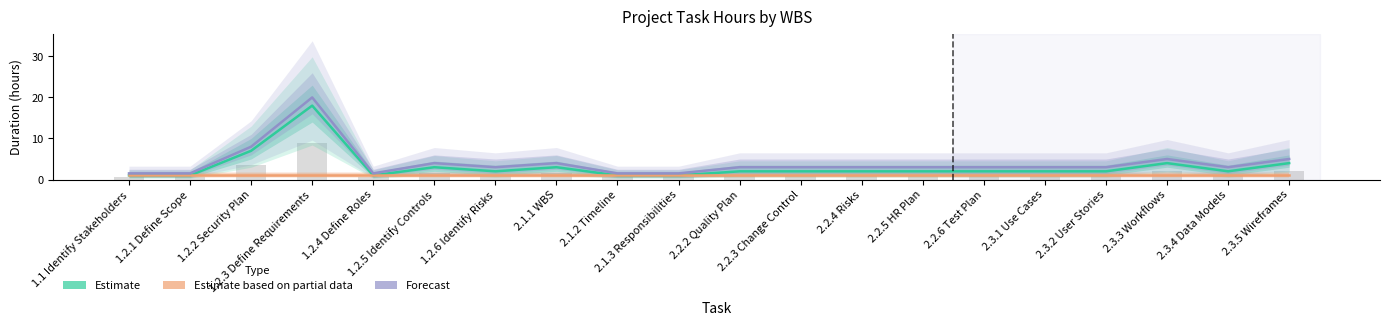

Reading right to left, transcribe all the data shown in this chart.

Estimate: 2.3.5 Wireframes=4.0	2.3.4 Data Models=2.0	2.3.3 Workflows=4.0	2.3.2 User Stories=2.0	2.3.1 Use Cases=2.0	2.2.6 Test Plan=2.0	2.2.5 HR Plan=2.0	2.2.4 Risks=2.0	2.2.3 Change Control=2.0	2.2.2 Quality Plan=2.0	2.1.3 Responsibilities=1.0	2.1.2 Timeline=1.0	2.1.1 WBS=3.0	1.2.6 Identify Risks=2.0	1.2.5 Identify Controls=3.0	1.2.4 Define Roles=1.0	1.2.3 Define Requirements=18.0	1.2.2 Security Plan=7.0	1.2.1 Define Scope=1.0	1.1 Identify Stakeholders=1.0
Estimate based on partial data: 2.3.5 Wireframes=1.0	2.3.4 Data Models=1.0	2.3.3 Workflows=1.0	2.3.2 User Stories=1.0	2.3.1 Use Cases=1.0	2.2.6 Test Plan=1.0	2.2.5 HR Plan=1.0	2.2.4 Risks=1.0	2.2.3 Change Control=1.0	2.2.2 Quality Plan=1.0	2.1.3 Responsibilities=1.0	2.1.2 Timeline=1.0	2.1.1 WBS=1.0	1.2.6 Identify Risks=1.0	1.2.5 Identify Controls=1.0	1.2.4 Define Roles=1.0	1.2.3 Define Requirements=1.0	1.2.2 Security Plan=1.0	1.2.1 Define Scope=1.0	1.1 Identify Stakeholders=1.0
Forecast: 2.3.5 Wireframes=5.0	2.3.4 Data Models=3.0	2.3.3 Workflows=5.0	2.3.2 User Stories=3.0	2.3.1 Use Cases=3.0	2.2.6 Test Plan=3.0	2.2.5 HR Plan=3.0	2.2.4 Risks=3.0	2.2.3 Change Control=3.0	2.2.2 Quality Plan=3.0	2.1.3 Responsibilities=1.5	2.1.2 Timeline=1.5	2.1.1 WBS=4.0	1.2.6 Identify Risks=3.0	1.2.5 Identify Controls=4.0	1.2.4 Define Roles=1.5	1.2.3 Define Requirements=20.0	1.2.2 Security Plan=8.0	1.2.1 Define Scope=1.5	1.1 Identify Stakeholders=1.5